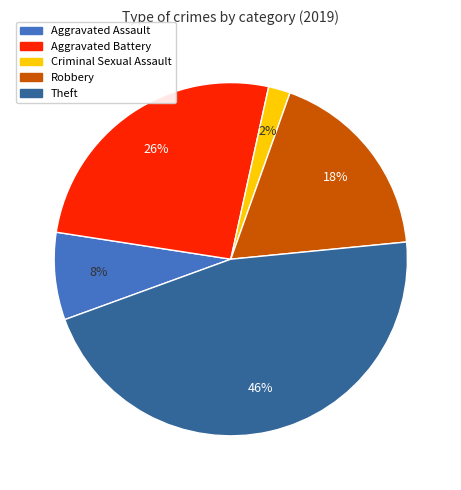

Do Robbery and Aggravated Assault together represent more than half of the pie?

No